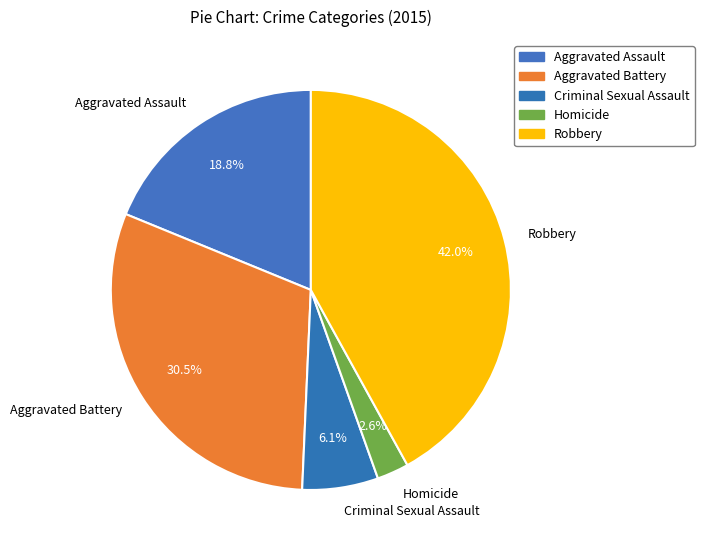

Which has a higher value, Aggravated Battery or Aggravated Assault?

Aggravated Battery